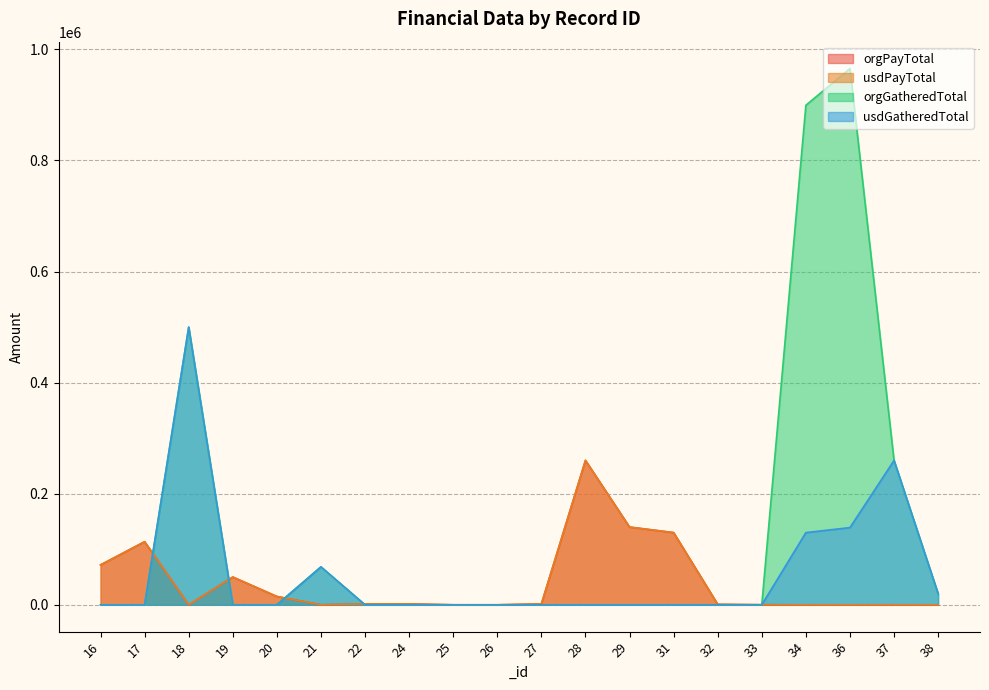

Where is the first local maximum for usdPayTotal?

17